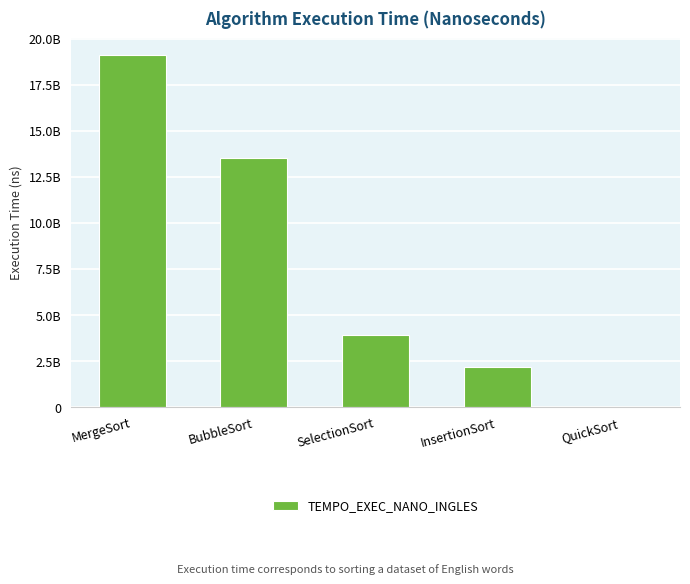

What is the label of the 2nd bar from the left?

BubbleSort